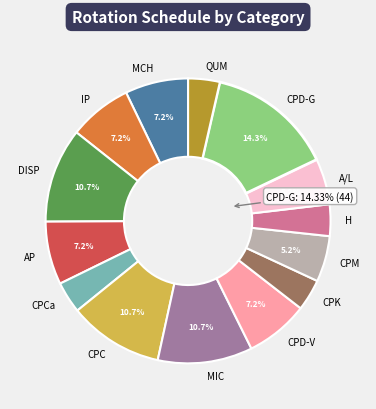

True or false: CPK accounts for 1% of the total.

False